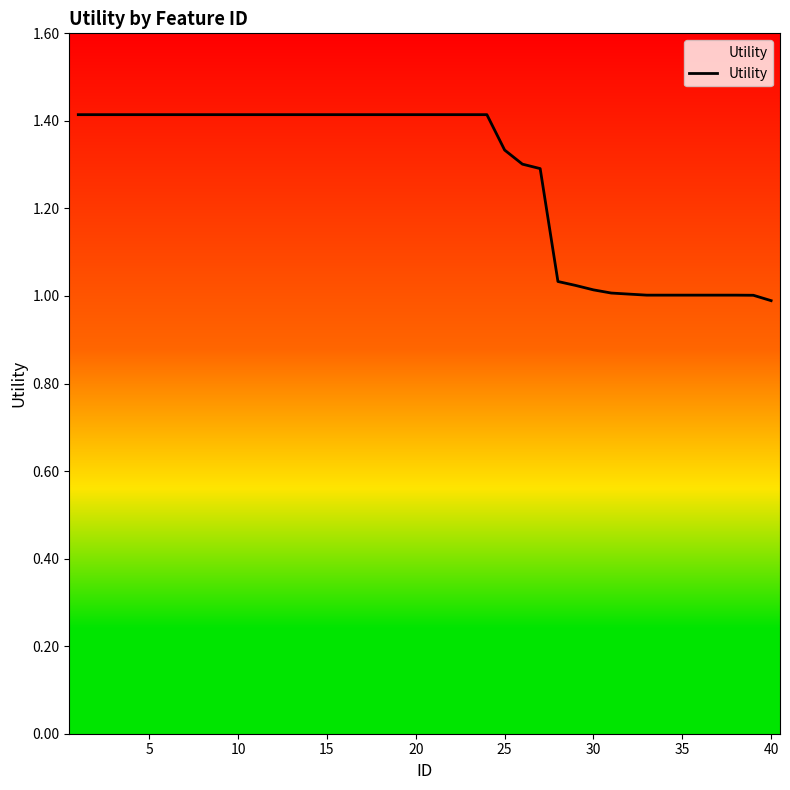

What is the difference between the maximum and minimum values?

0.4